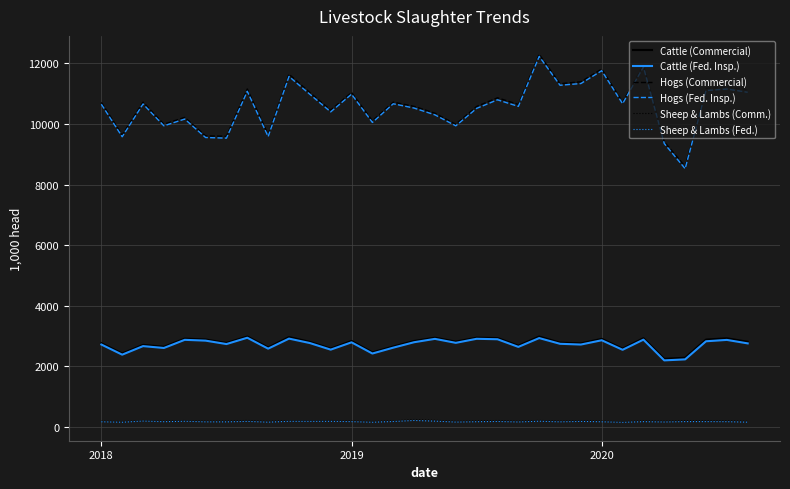

Which series has the largest range (max minus min)?

Hogs (Fed. Insp.)